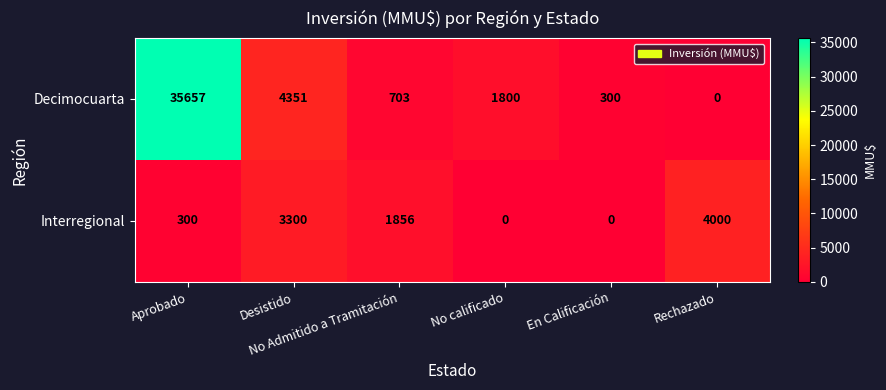

What is the sum of all Decimocuarta values?

42811